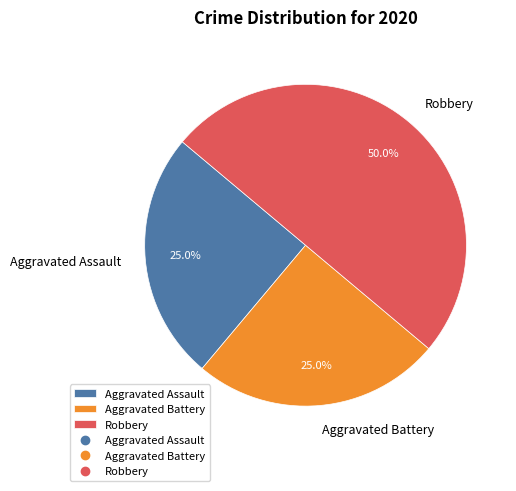

To the nearest percent, what portion does Robbery represent?

50%